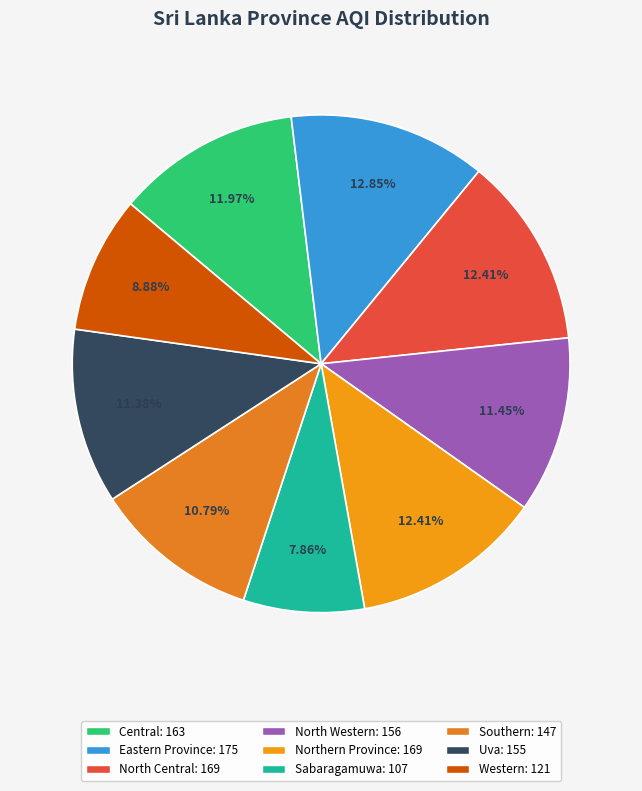

What percentage is the Sabaragamuwa slice, to the nearest percent?

8%